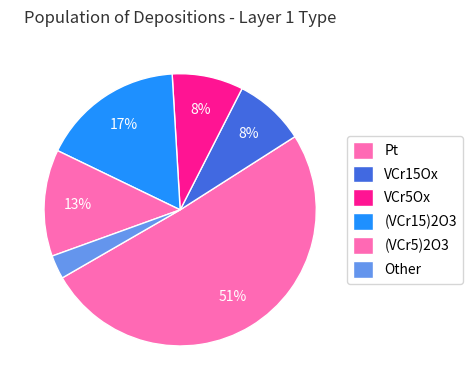

Which slice represents more than half of the pie?

Pt